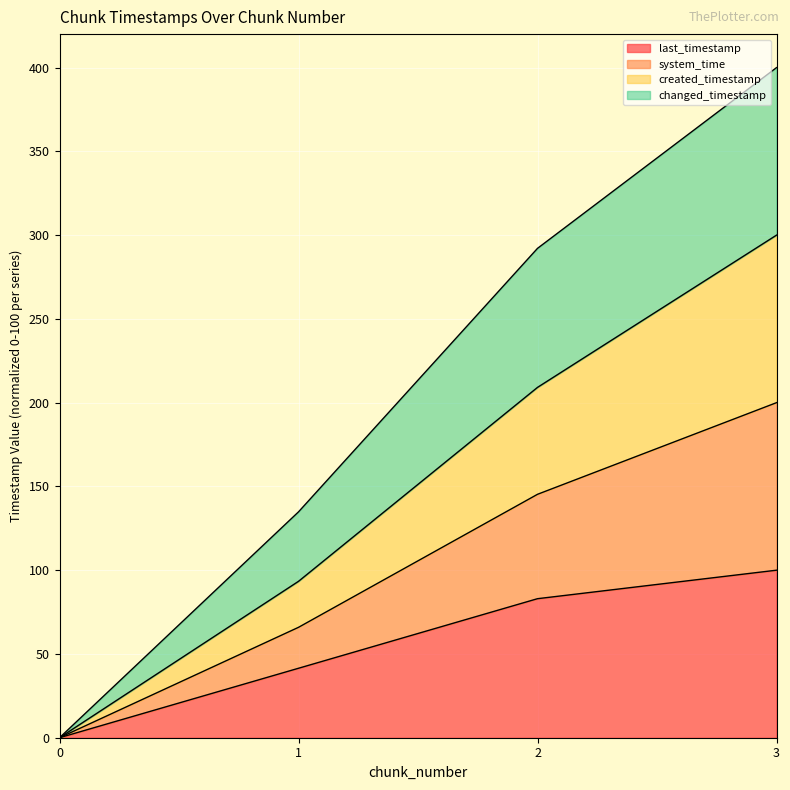

At how many categories does at least one series exceed 213?

2